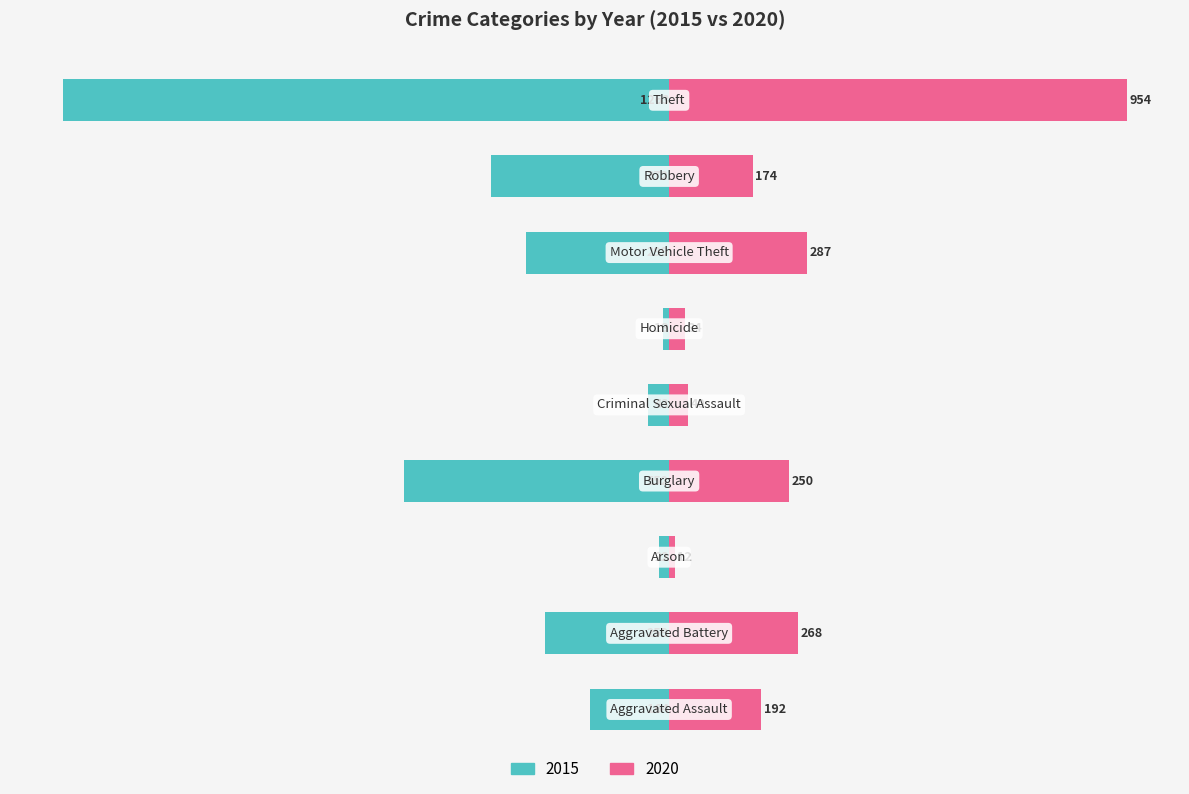

What is the total value across all series at Robbery?

-198